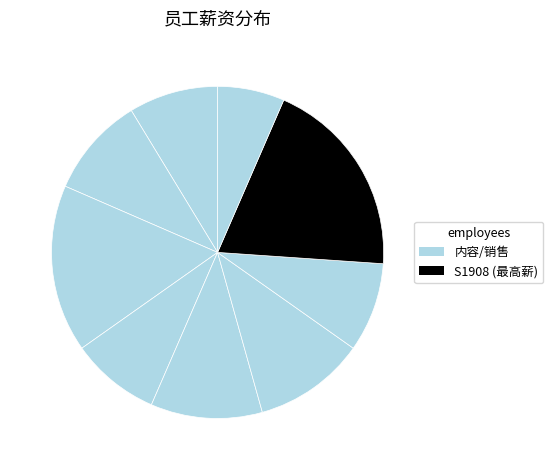

What is the largest slice in the pie chart?

S1908